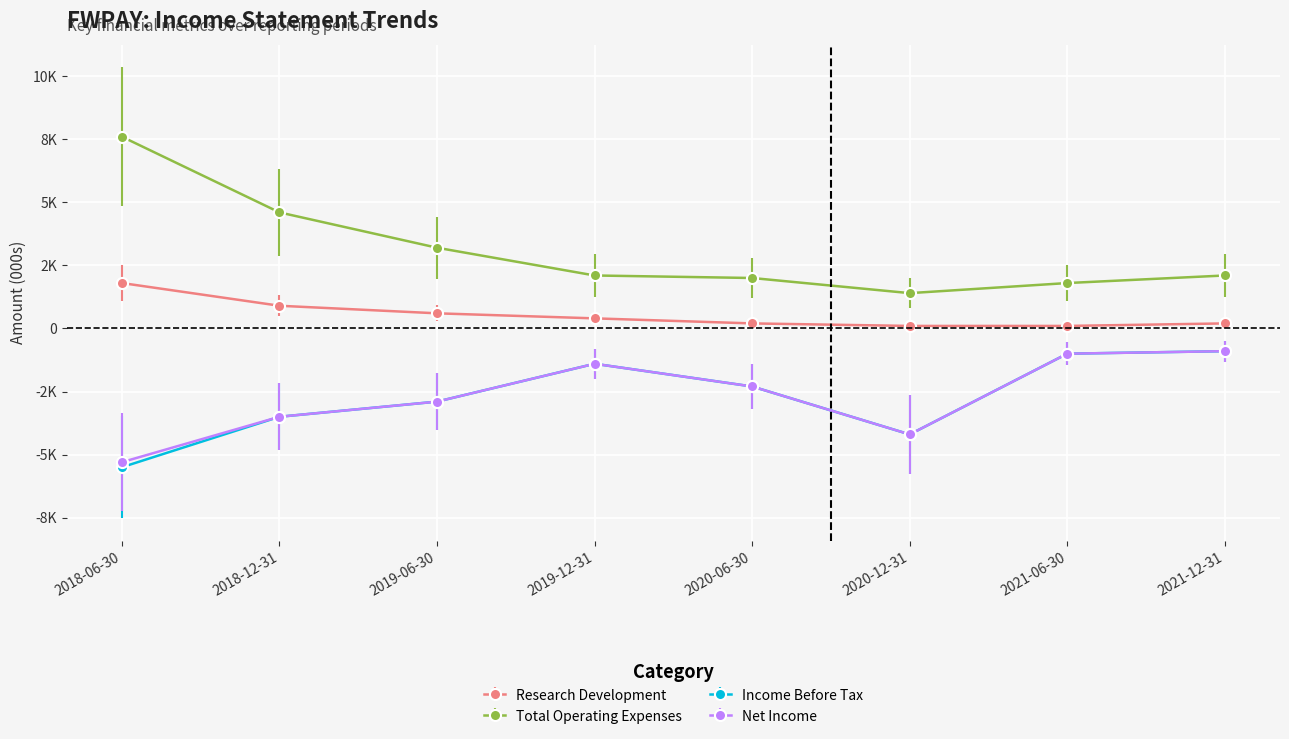

What is the difference between the Net Income values at 2019-12-31 and 2021-06-30?

400